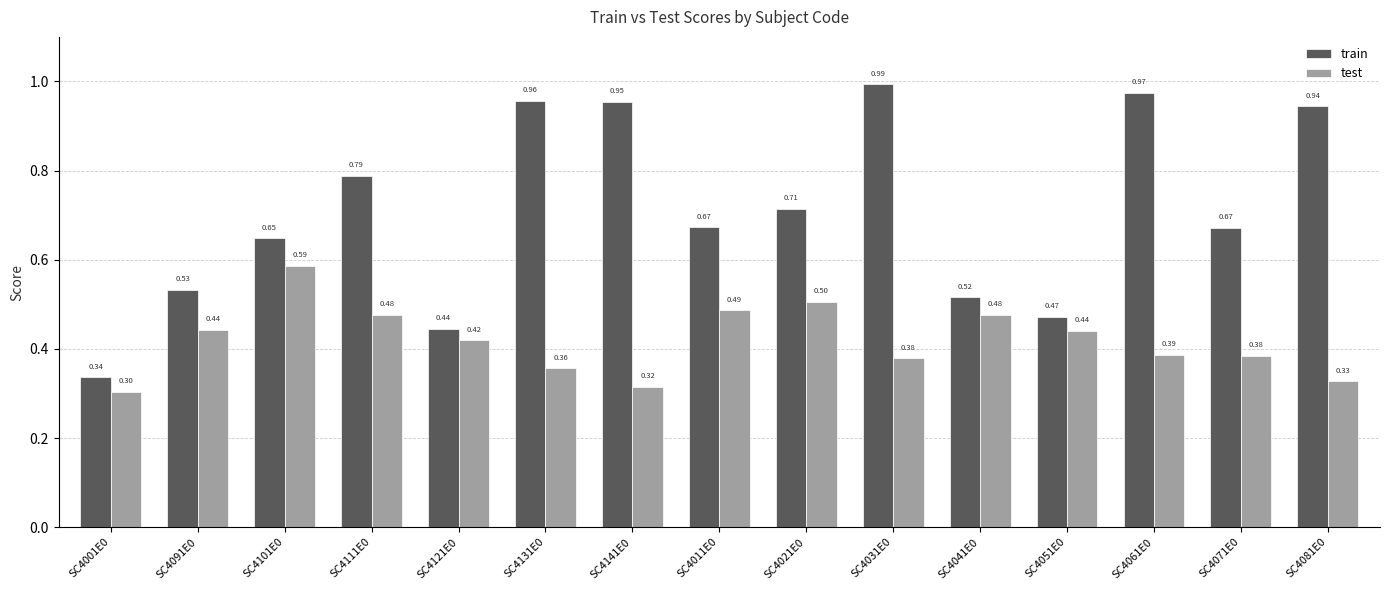

List the series in order of their overall mean, highest first.

train, test